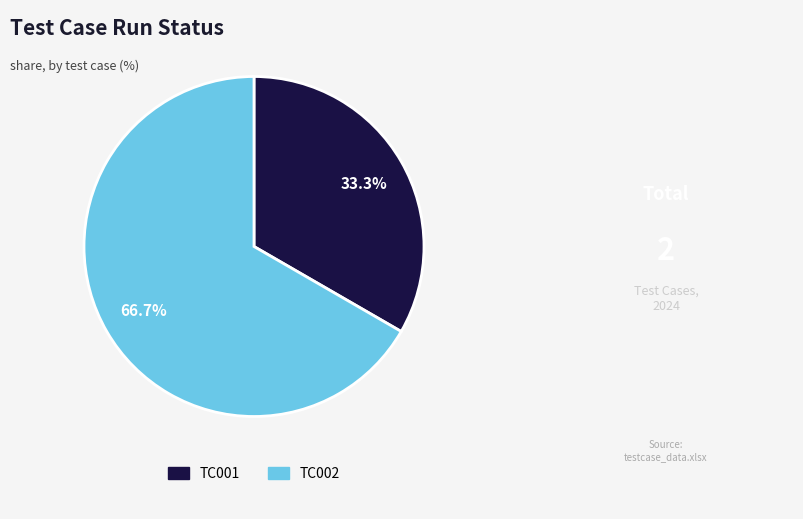

What is the largest slice in the pie chart?

TC002